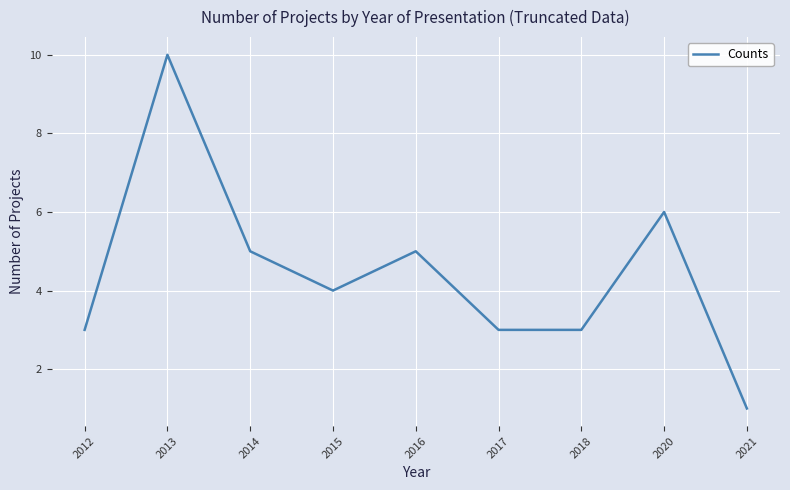

The value at 2017 is 2. True or false?

False